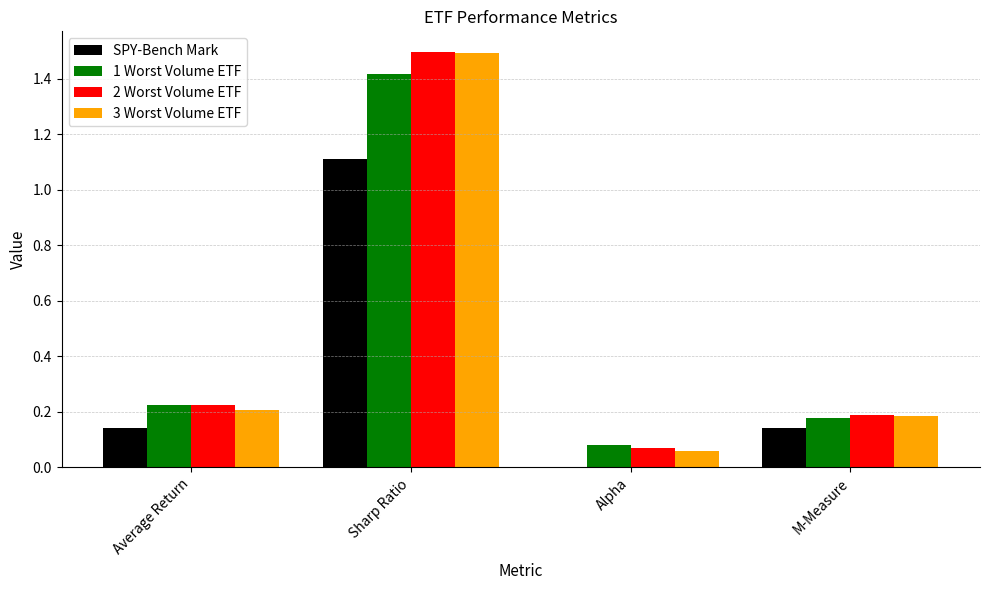

How many groups of bars are there?

4